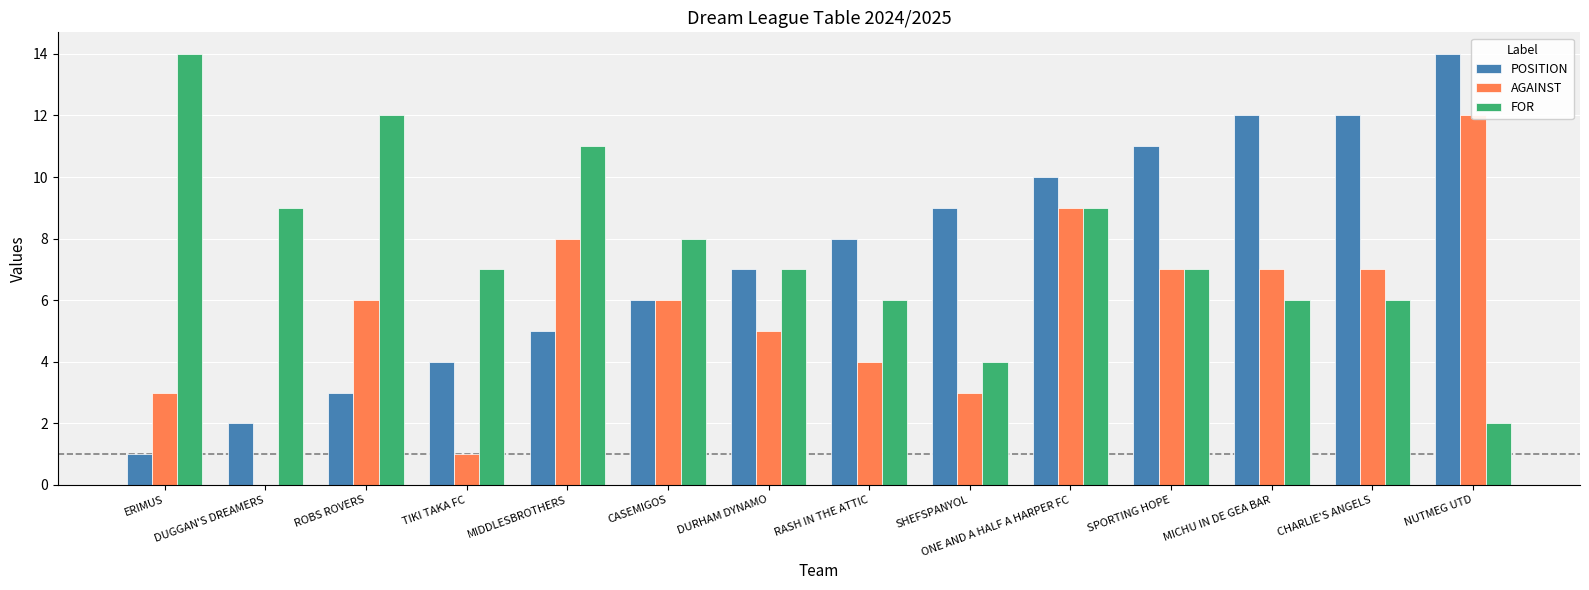

How many series are shown in this chart?

3